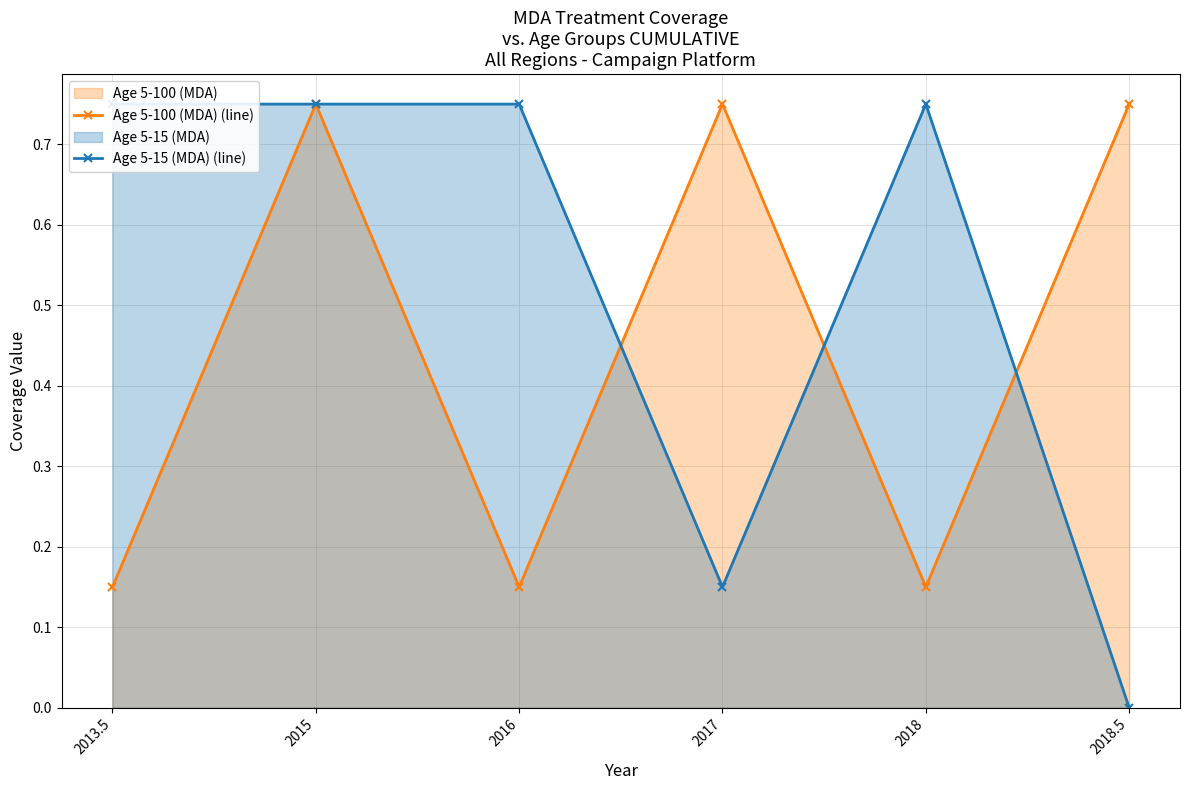

What is the difference between the maximum and minimum values in the Age 5-15 (MDA) (line) series?

0.8